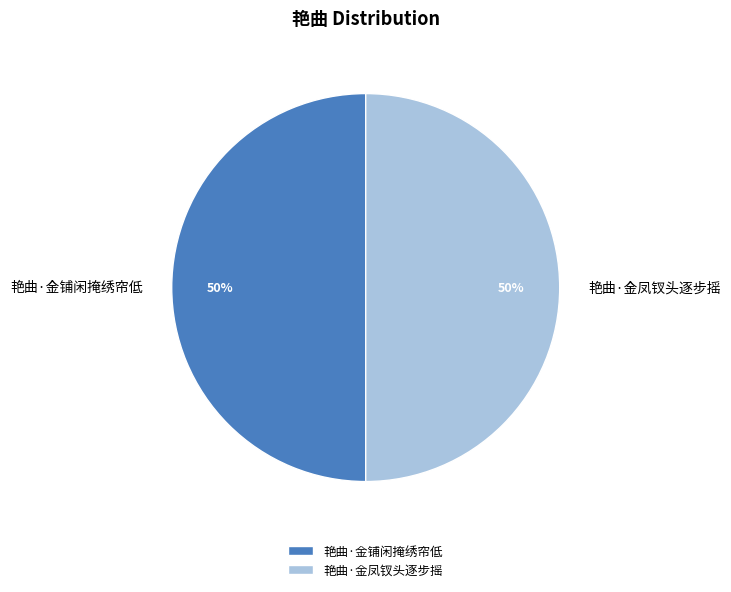

Is the sum of 艳曲·金铺闲掩绣帘低 and 艳曲·金凤钗头逐步摇 greater than half?

Yes